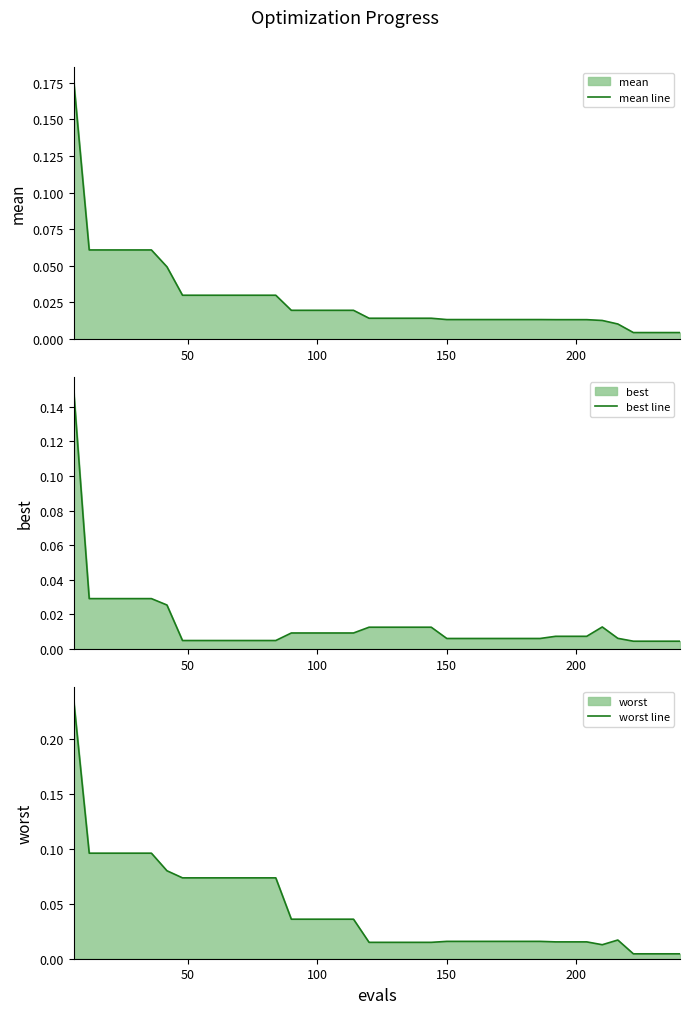

Reading left to right, extract all data points from this chart.

mean line: 0.2	0.1	0.1	0.1	0.1	0.1	0.0	0.0	0.0	0.0	0.0	0.0	0.0	0.0	0.0	0.0	0.0	0.0	0.0	0.0	0.0	0.0	0.0	0.0	0.0	0.0	0.0	0.0	0.0	0.0	0.0	0.0	0.0	0.0	0.0	0.0	0.0	0.0	0.0	0.0
best line: 0.1	0.0	0.0	0.0	0.0	0.0	0.0	0.0	0.0	0.0	0.0	0.0	0.0	0.0	0.0	0.0	0.0	0.0	0.0	0.0	0.0	0.0	0.0	0.0	0.0	0.0	0.0	0.0	0.0	0.0	0.0	0.0	0.0	0.0	0.0	0.0	0.0	0.0	0.0	0.0
worst line: 0.2	0.1	0.1	0.1	0.1	0.1	0.1	0.1	0.1	0.1	0.1	0.1	0.1	0.1	0.0	0.0	0.0	0.0	0.0	0.0	0.0	0.0	0.0	0.0	0.0	0.0	0.0	0.0	0.0	0.0	0.0	0.0	0.0	0.0	0.0	0.0	0.0	0.0	0.0	0.0